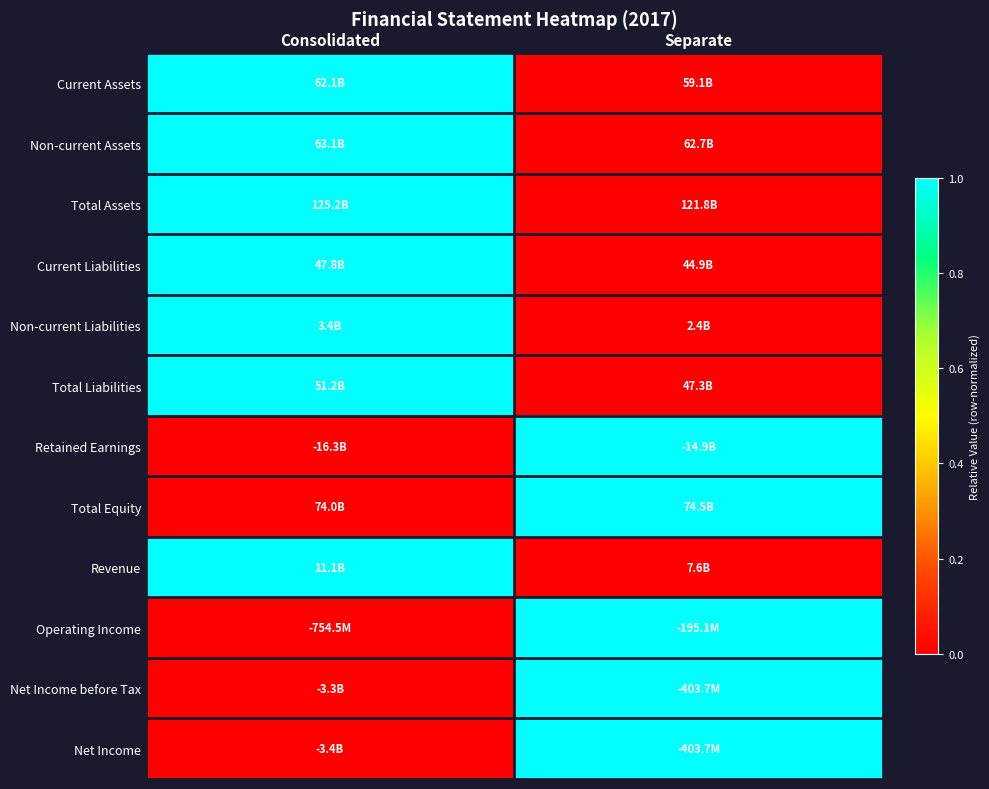

What is the spread (max minus min) of values at Consolidated?

1